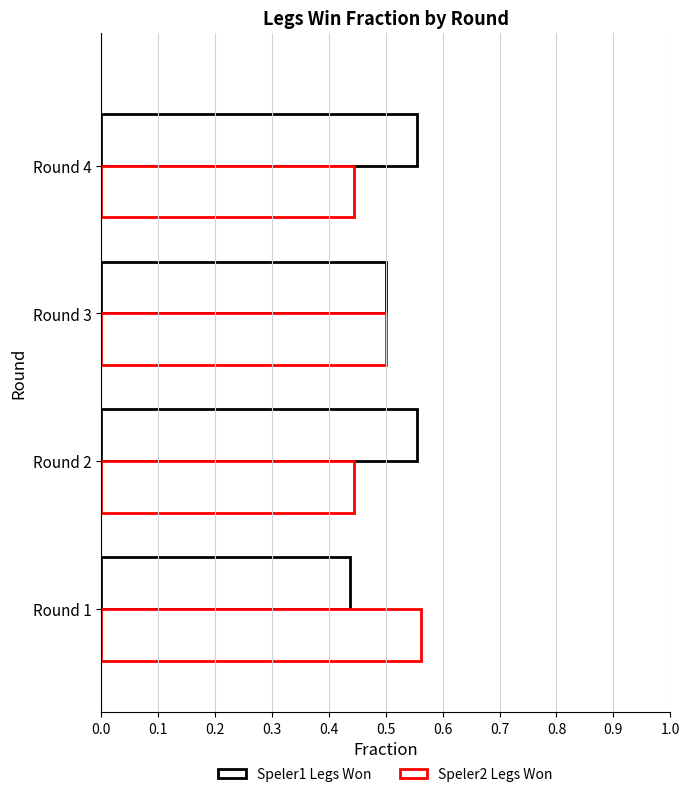

Reading right to left, what are all the values shown in this chart?

Speler1 Legs Won: 0.6	0.5	0.6	0.4
Speler2 Legs Won: 0.4	0.5	0.4	0.6